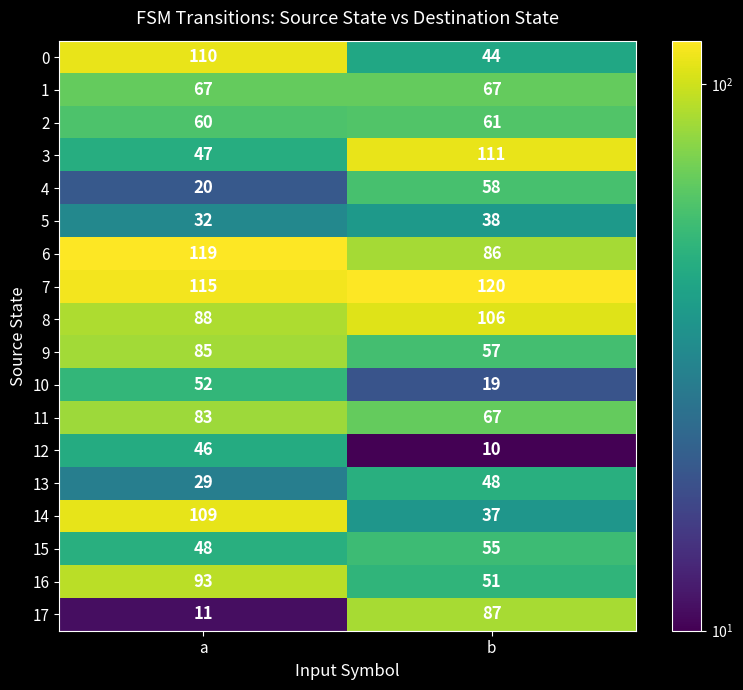

What is the sum of all 3 values?

158